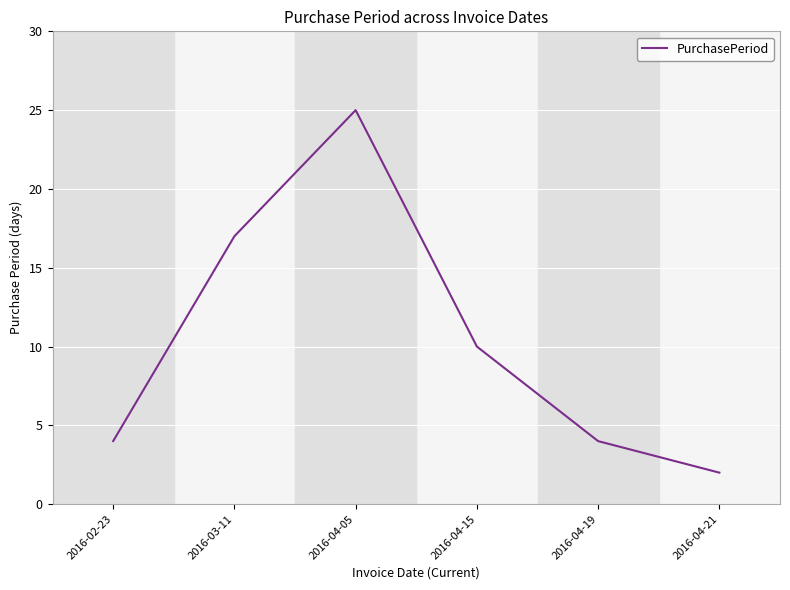

Count the number of categories in the chart.

6